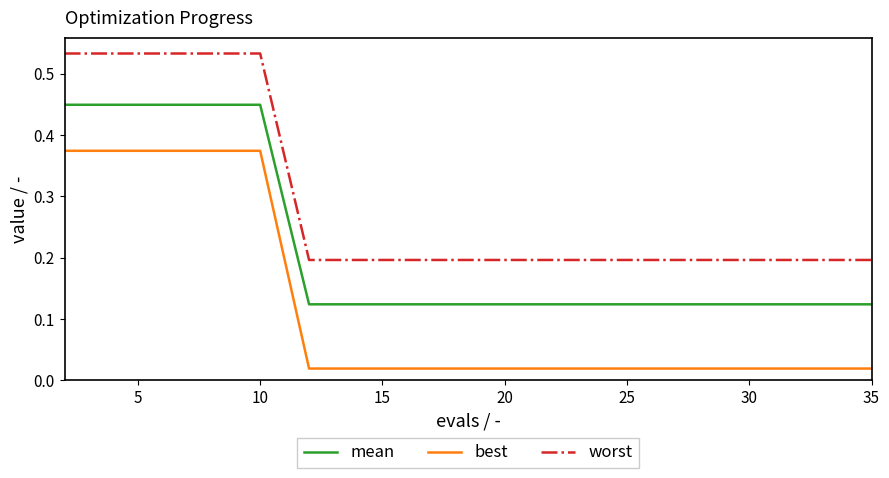

What are all the series names shown in the legend?

mean, best, worst